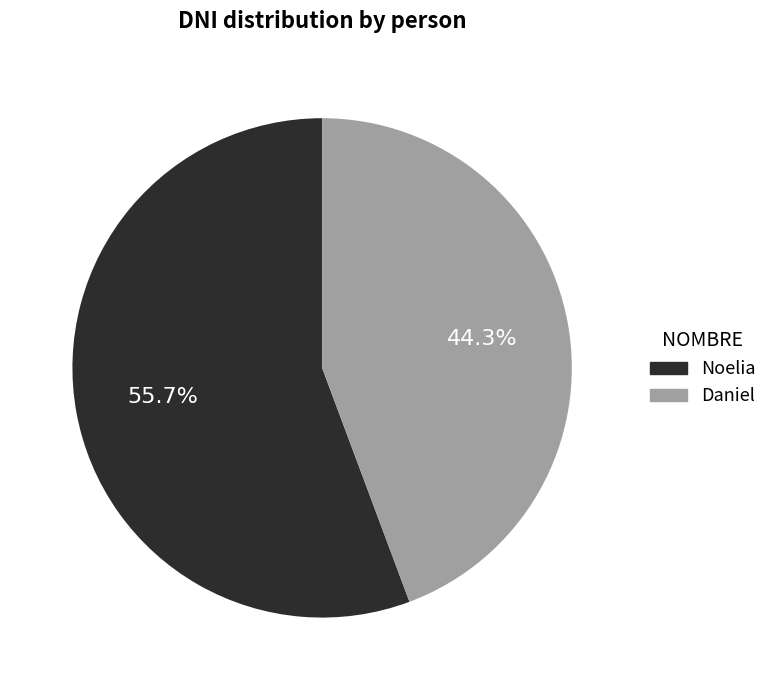

What percentage is NOT represented by Daniel?

55.7%